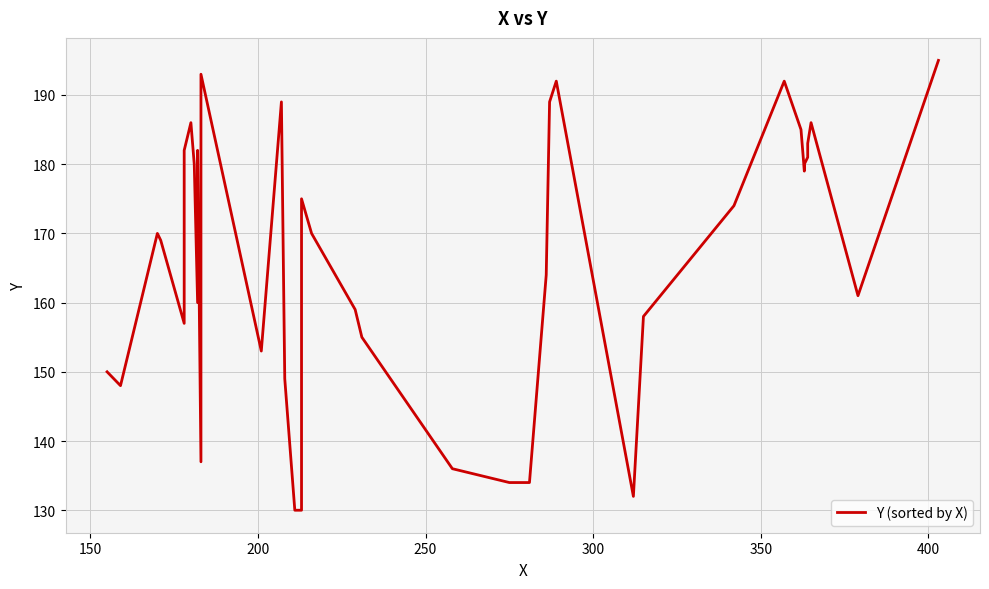

Is it true that the value at 18 is 278?

False